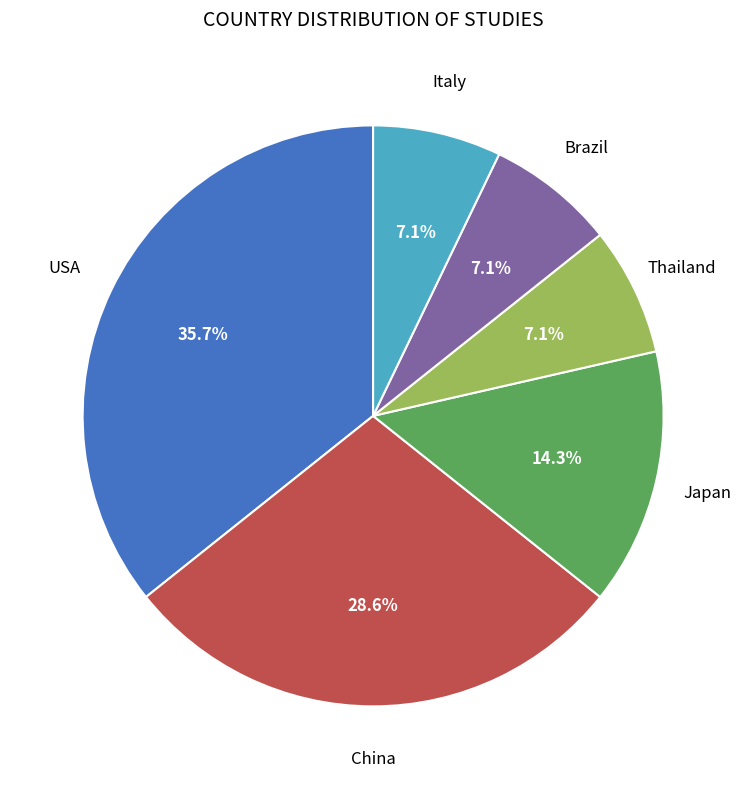

How many slices are in this pie chart?

6